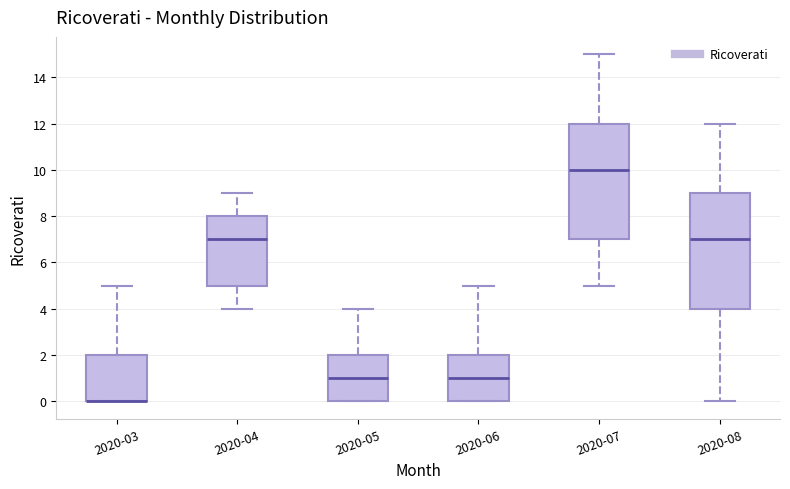

Where is the upper edge of the box for 2020-06 on the y-axis? The values are not printed on the chart, so give them approximately, as read against the axis.

2